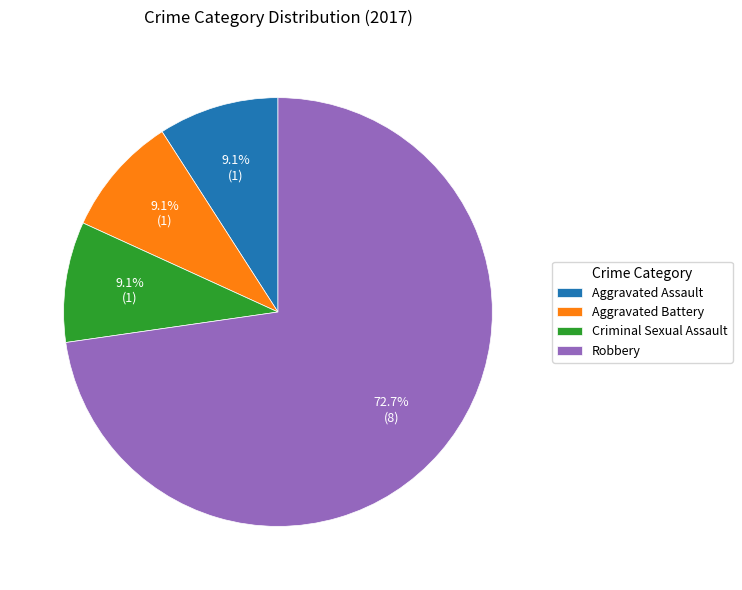

True or false: Aggravated Assault accounts for 9% of the total.

True